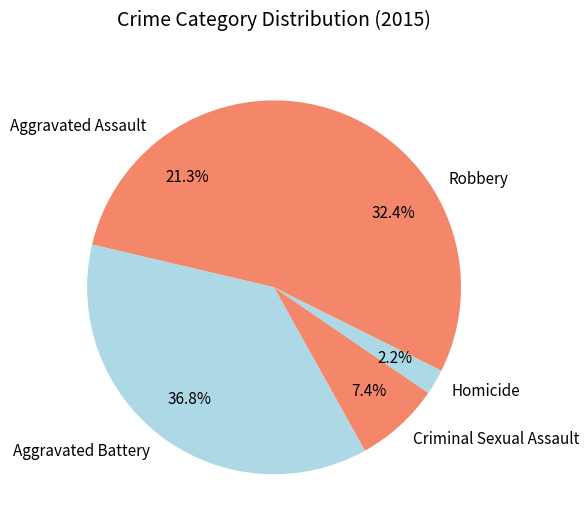

To the nearest percent, what is the combined percentage of Criminal Sexual Assault and Aggravated Battery?

44%